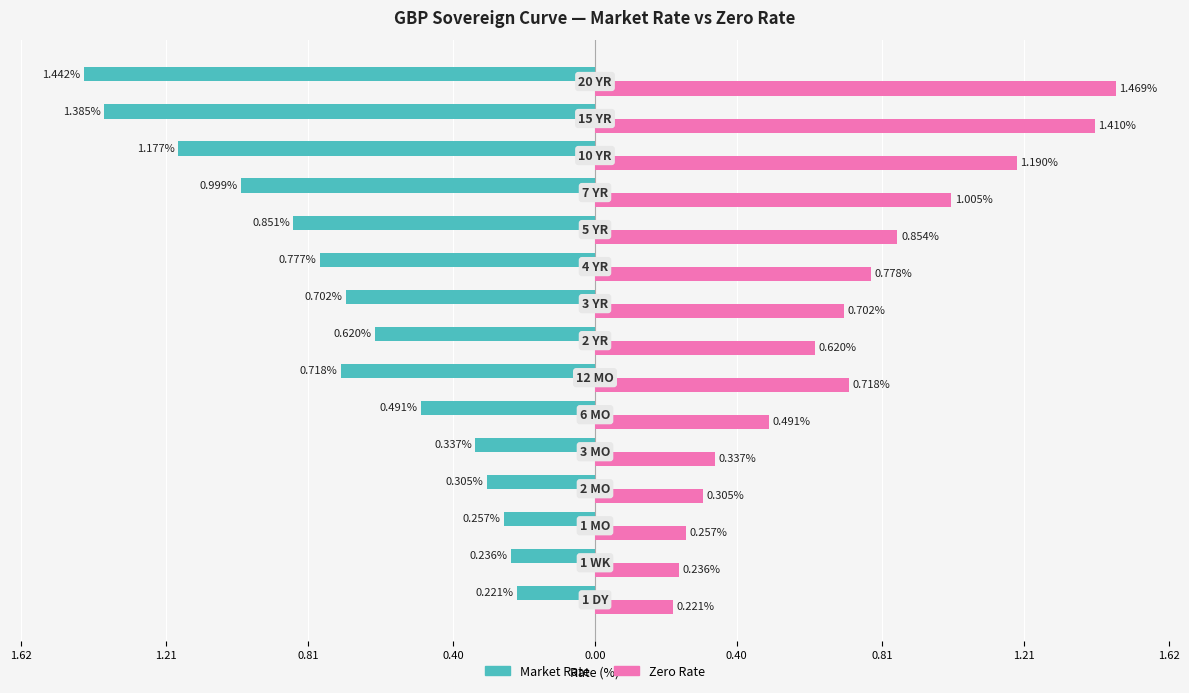

List the series in order of their peak value, lowest first.

Market Rate, Zero Rate